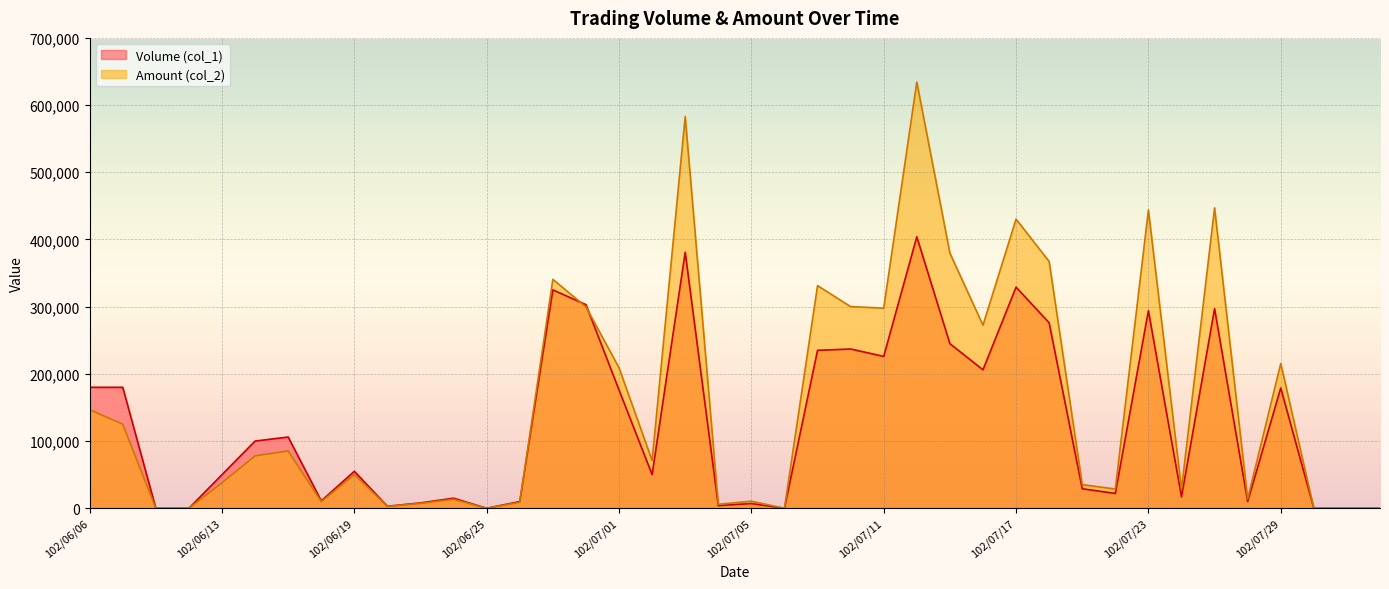

Reading right to left, what are all the values shown in this chart?

Volume (col_1): 0	0	0	179000	10000	297000	17000	294000	22000	29000	276000	329000	206000	245000	404000	226000	237000	235000	0	7000	4000	381000	50000	176000	303000	325000	10000	0	15000	8000	3000	55000	11000	106000	100000	50000	0	0	180000	180000
Amount (col_2): 0	0	0	215420	13900	446990	28290	443780	28560	35220	367260	430290	272420	379750	634240	297840	300100	331300	0	10510	5920	582860	71040	208990	299740	340620	8900	0	13350	7290	2850	50050	9770	85280	78000	38000	0	0	125100	146700